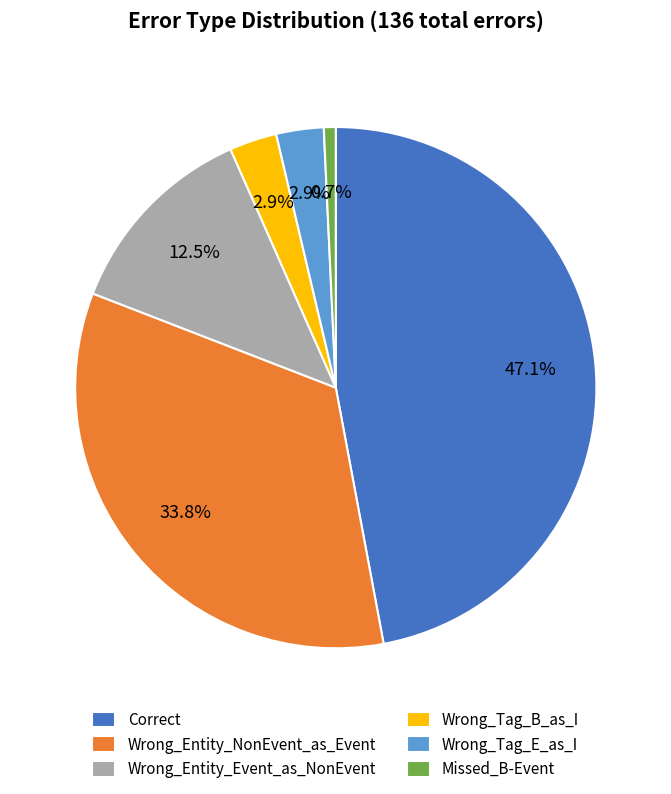

Which category has the biggest portion of the pie?

Correct